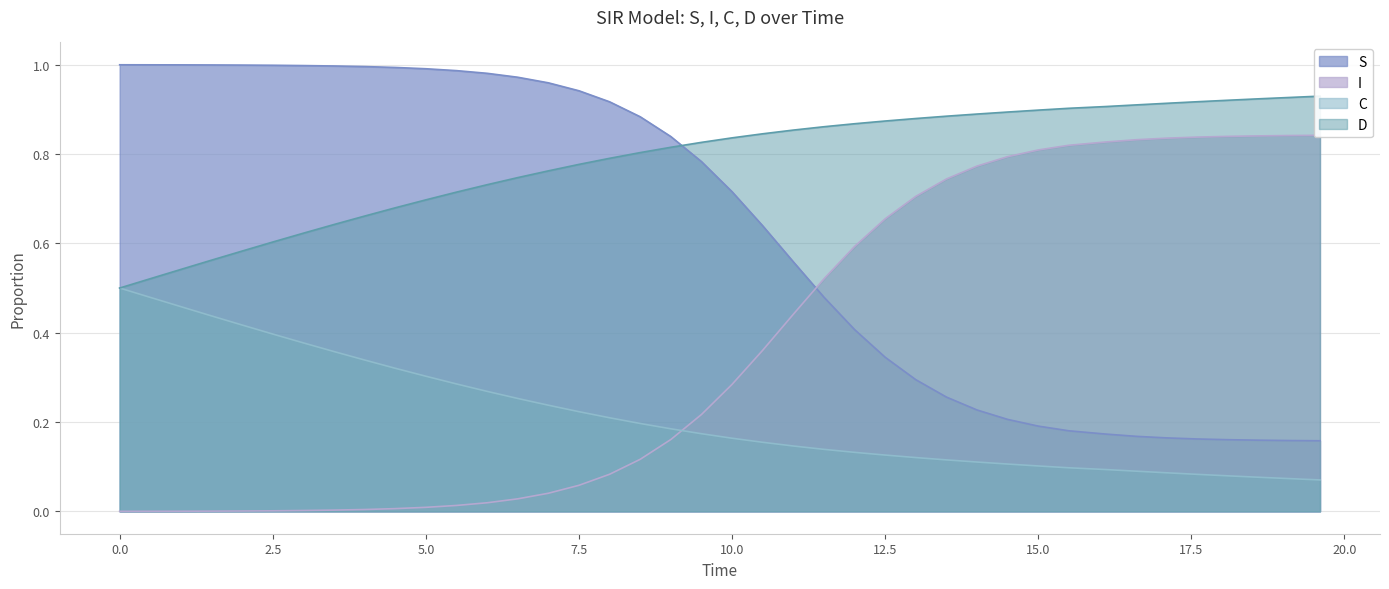

True or false: S and C intersect in this chart.

False